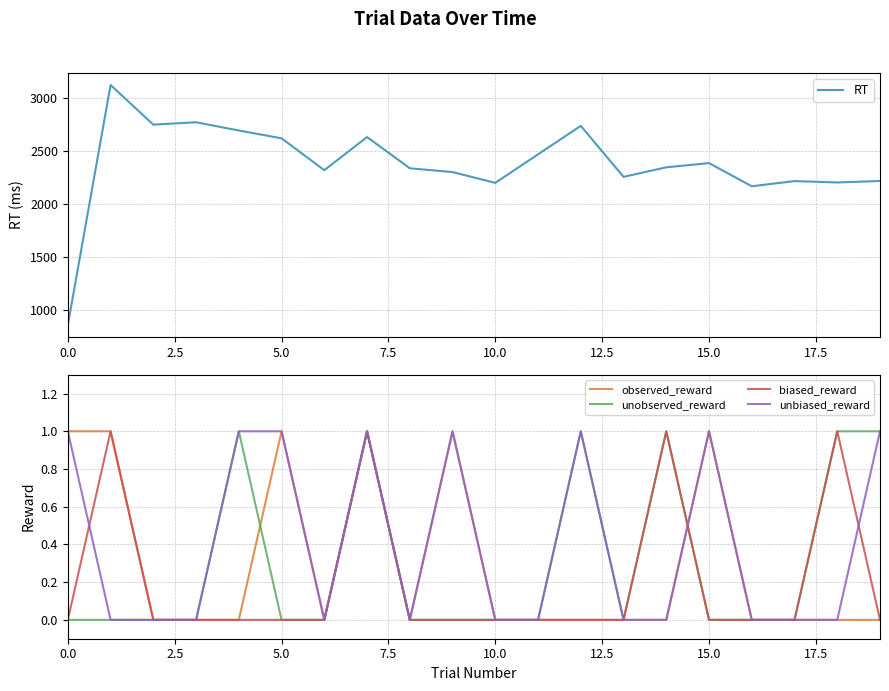

What is the maximum value for RT?

3125